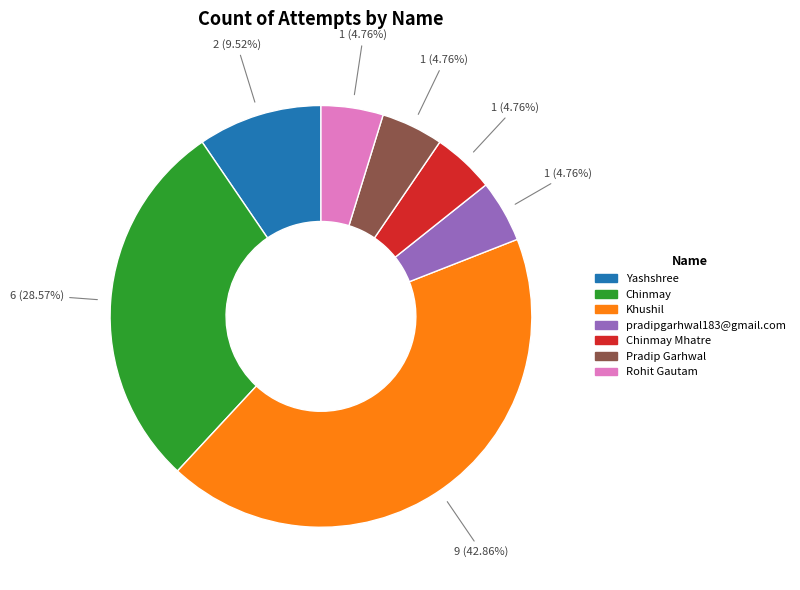

Is there any slice that represents more than half of the pie?

No